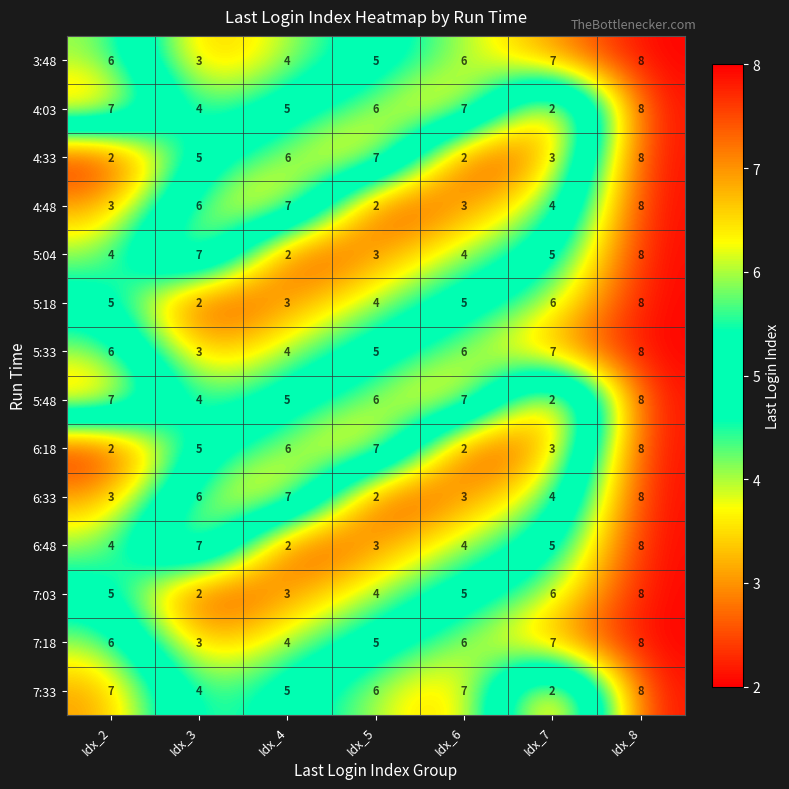

At which label is 7:33 closest to 5?

Idx_4